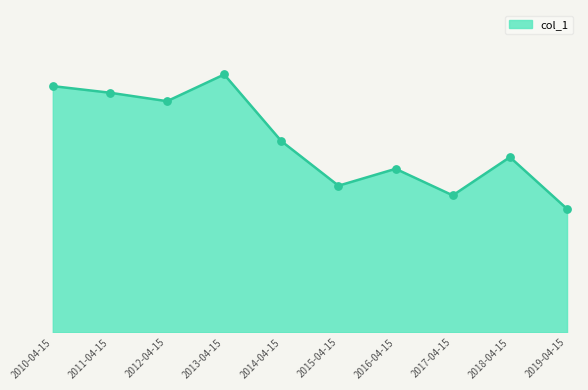

What is the ratio of the value at 2016-04-15 to the value at 2013-04-15?

0.6